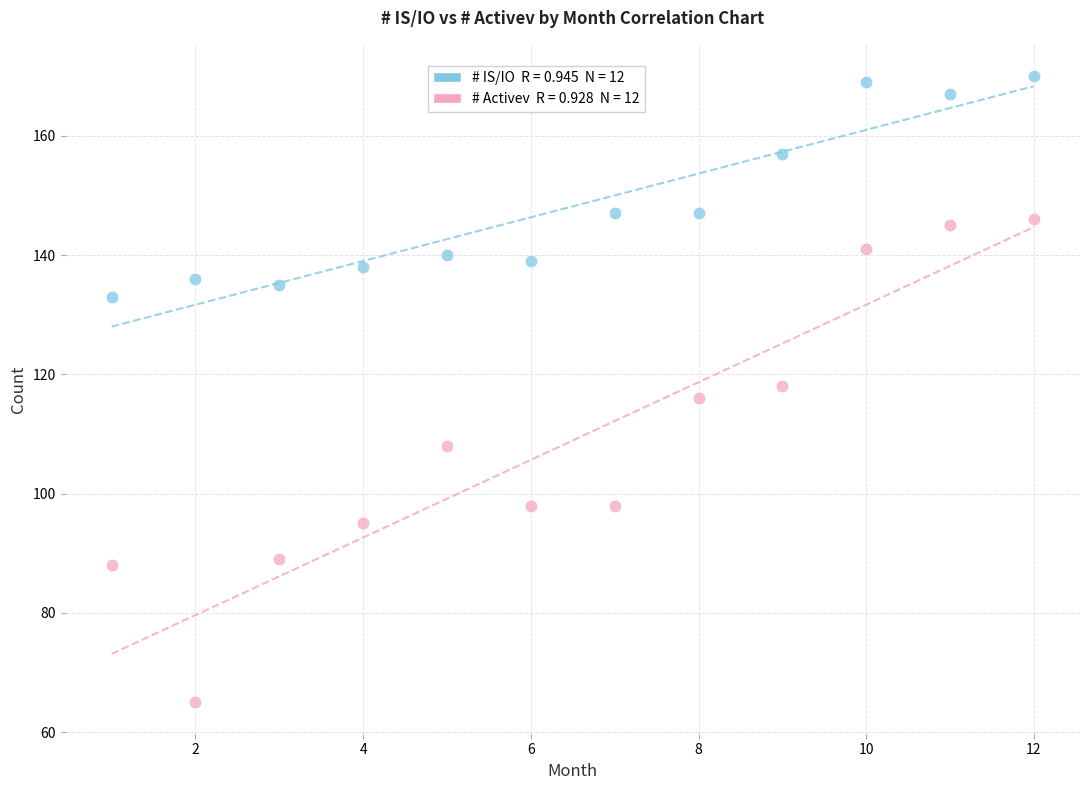

Across all data points, what is the range of X values (max minus min)?

11